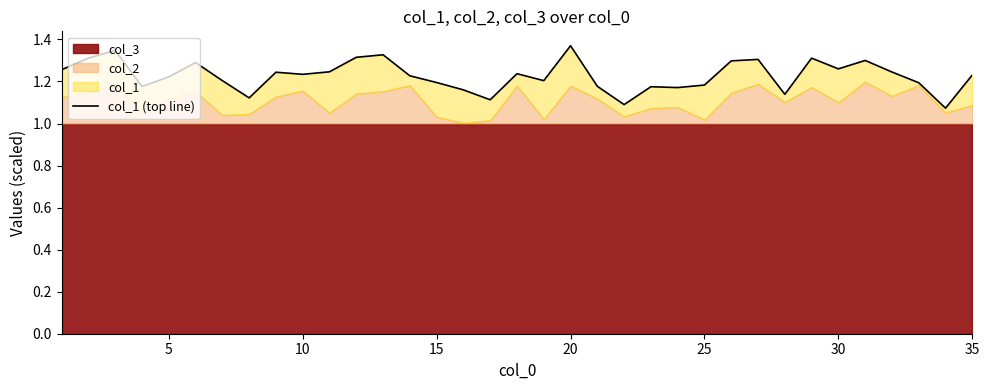

Reading left to right, list all the values displayed in this chart.

1.3	1.3	1.3	1.2	1.2	1.3	1.2	1.1	1.2	1.2	1.2	1.3	1.3	1.2	1.2	1.2	1.1	1.2	1.2	1.4	1.2	1.1	1.2	1.2	1.2	1.3	1.3	1.1	1.3	1.3	1.3	1.2	1.2	1.1	1.2